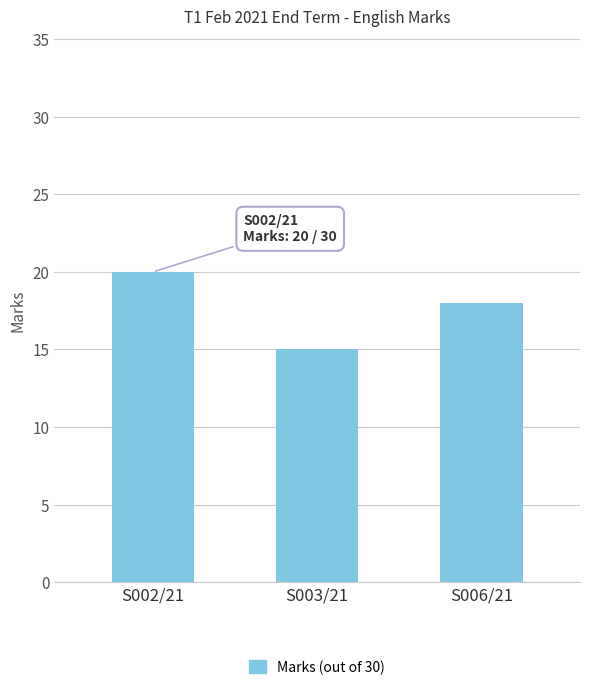

List the labels in order of value, smallest first.

S003/21, S006/21, S002/21